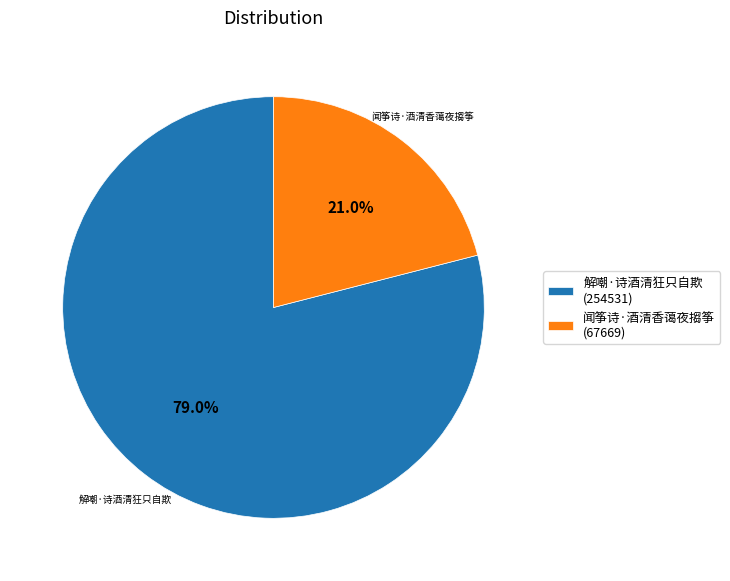

Which category accounts for the majority?

解嘲·诗酒清狂只自欺